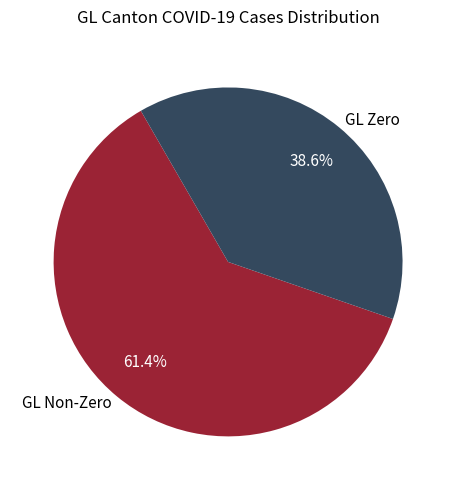

Do GL Zero and GL Non-Zero together represent more than half of the pie?

Yes